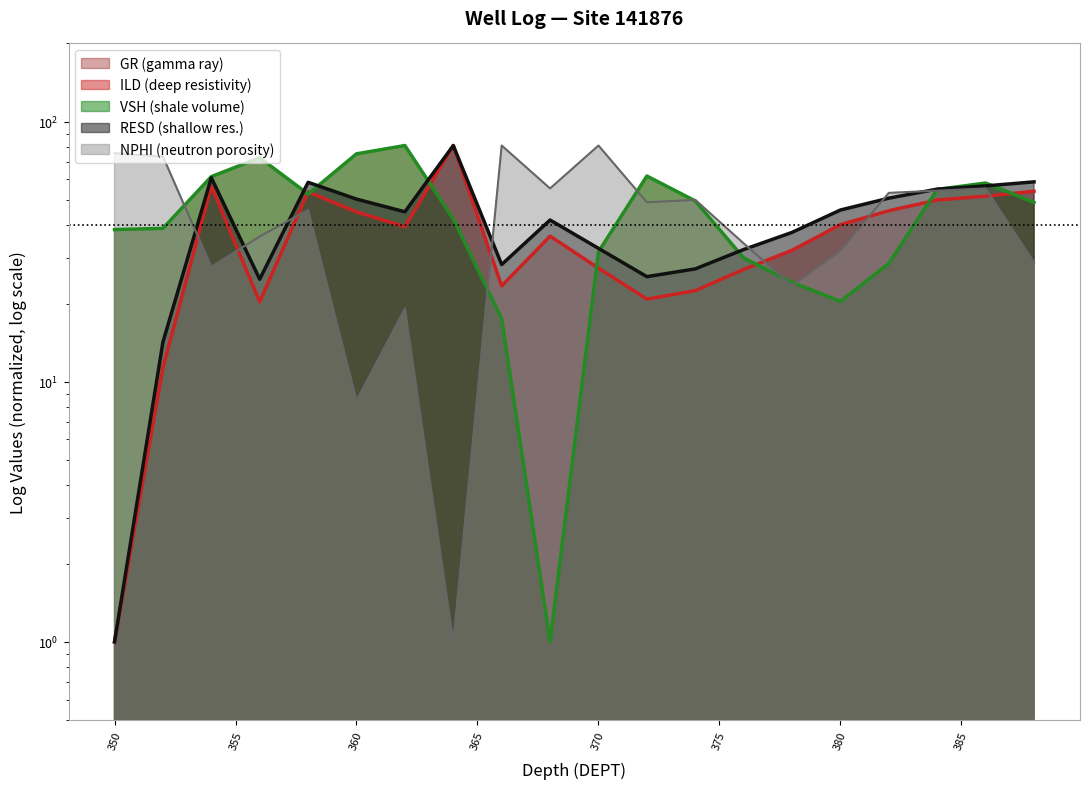

Reading left to right, what are all the values shown in this chart?

GR: 350.0=38.5	352.0=38.9	354.0=61.5	356.0=72.7	358.0=52.7	360.0=75.3	362.0=81.0	364.0=42.3	366.0=17.5	368.0=1.0	370.0=31.6	372.0=61.9	374.0=49.6	376.0=29.9	378.0=24.1	380.0=20.4	382.0=28.5	384.0=54.9	386.0=58.1	388.0=49.0
ILD: 350.0=1.0	352.0=11.3	354.0=56.5	356.0=20.3	358.0=53.8	360.0=45.0	362.0=39.5	364.0=81.0	366.0=23.4	368.0=36.3	370.0=27.4	372.0=20.8	374.0=22.4	376.0=27.0	378.0=32.0	380.0=40.2	382.0=45.5	384.0=50.0	386.0=51.8	388.0=54.0
VSH: 350.0=38.5	352.0=38.9	354.0=61.5	356.0=72.7	358.0=52.7	360.0=75.3	362.0=81.0	364.0=42.3	366.0=17.5	368.0=1.0	370.0=31.6	372.0=61.8	374.0=49.6	376.0=29.9	378.0=24.1	380.0=20.4	382.0=28.5	384.0=54.9	386.0=58.1	388.0=48.9
RESD: 350.0=1.0	352.0=14.2	354.0=60.9	356.0=24.8	358.0=58.5	360.0=50.4	362.0=45.0	364.0=81.0	366.0=28.2	368.0=41.9	370.0=32.6	372.0=25.4	374.0=27.2	376.0=32.2	378.0=37.5	380.0=45.8	382.0=50.8	384.0=55.1	386.0=56.7	388.0=58.7
NPHI: 350.0=75.7	352.0=73.5	354.0=27.7	356.0=36.2	358.0=45.8	360.0=8.5	362.0=19.1	364.0=1.0	366.0=81.0	368.0=55.4	370.0=81.0	372.0=49.0	374.0=50.1	376.0=34.1	378.0=23.4	380.0=31.9	382.0=53.3	384.0=54.3	386.0=55.4	388.0=28.7